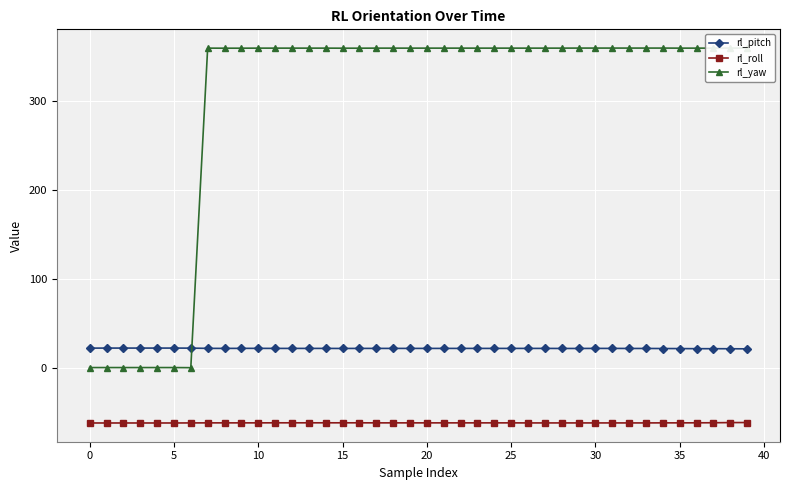

In rl_yaw, how many points are lower than both neighbors (excluding endpoints)?

1